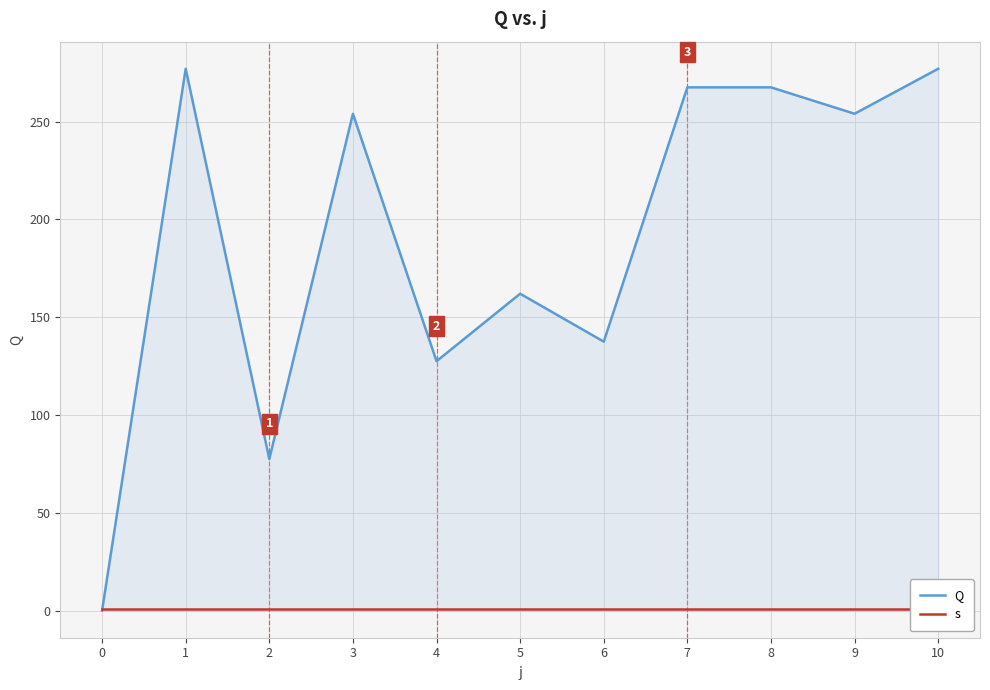

True or false: Q has more than 0 points higher than both neighbors.

True